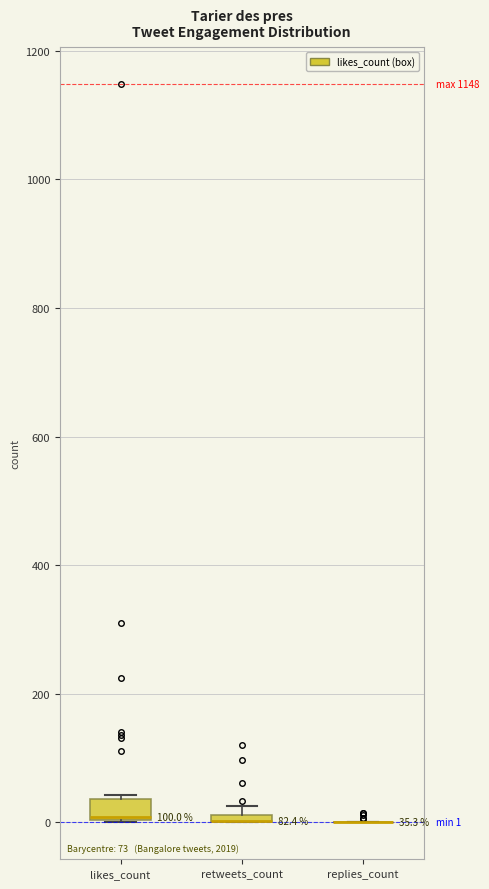

Comparing the boxes themselves (not the whiskers), which one is the tallest?

likes_count